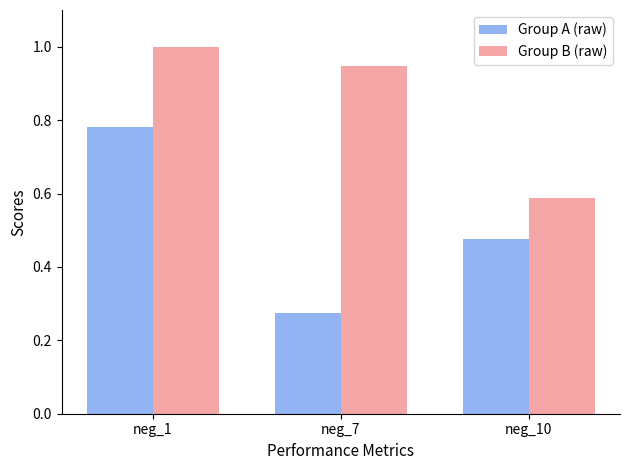

Where is Group B (raw) nearest to the value 0?

neg_10